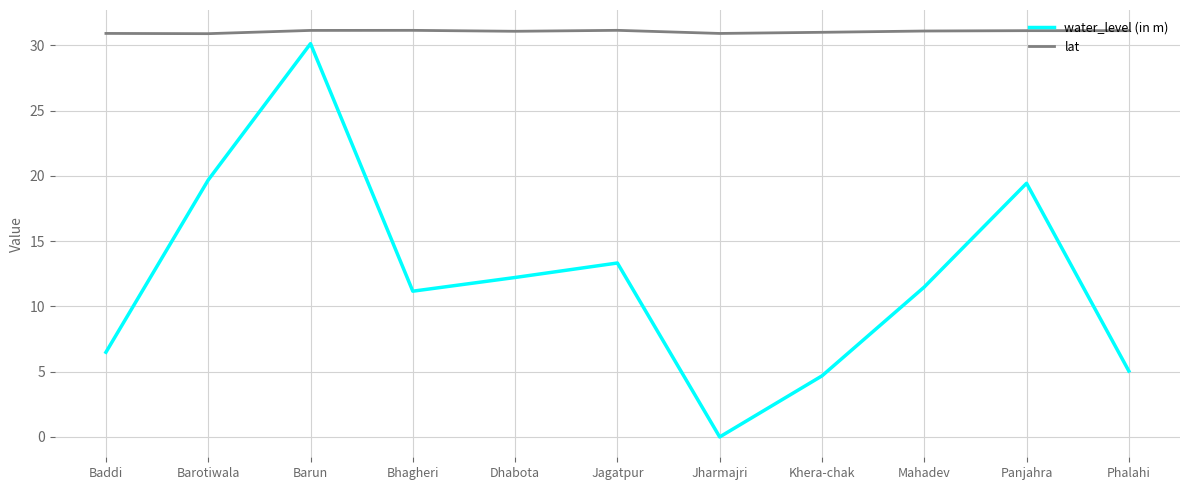

Which label corresponds to the smallest value in the chart?

Jharmajri